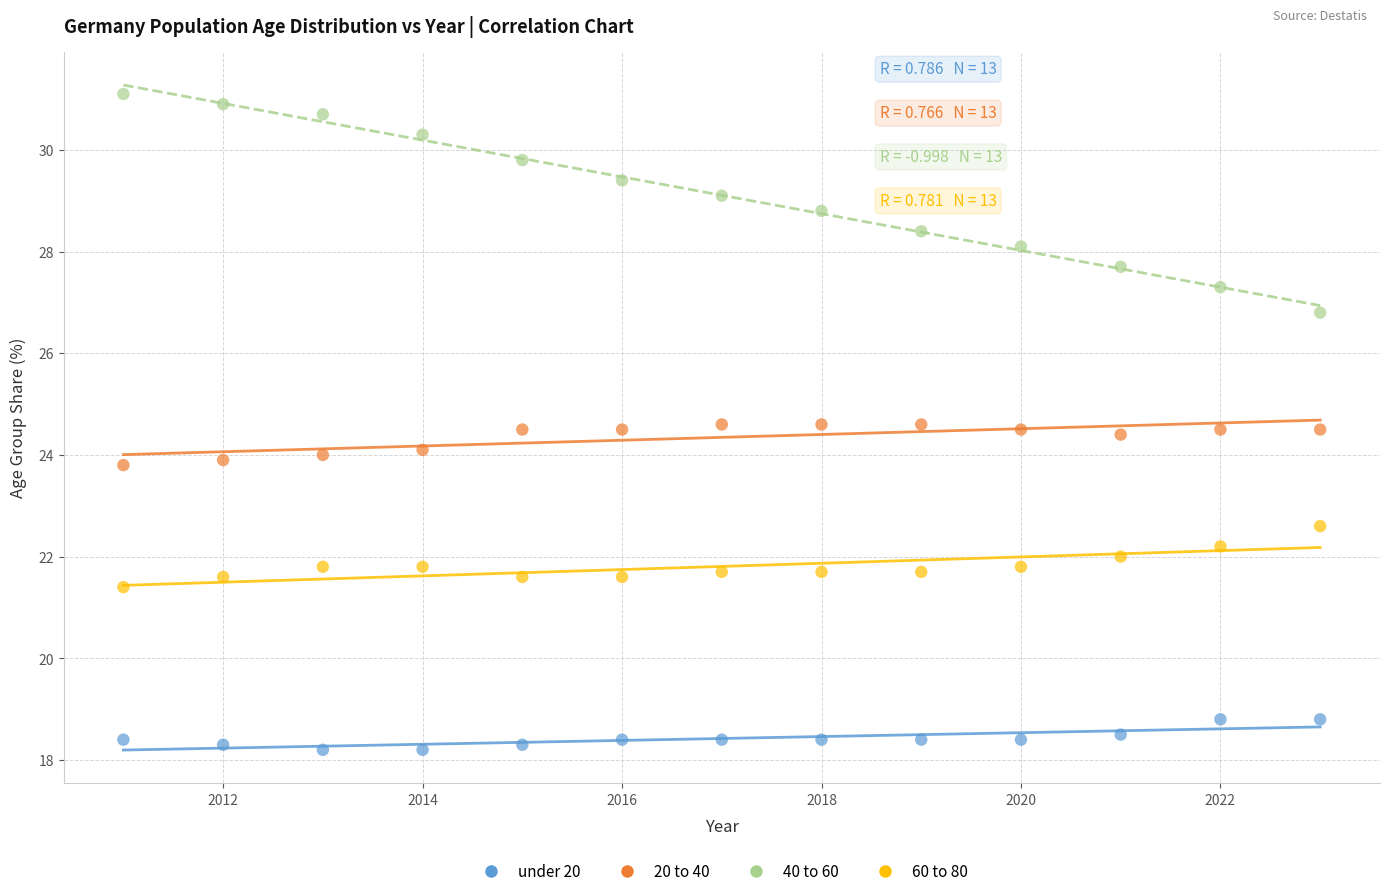

Which series contains the highest Y value?

40 to 60